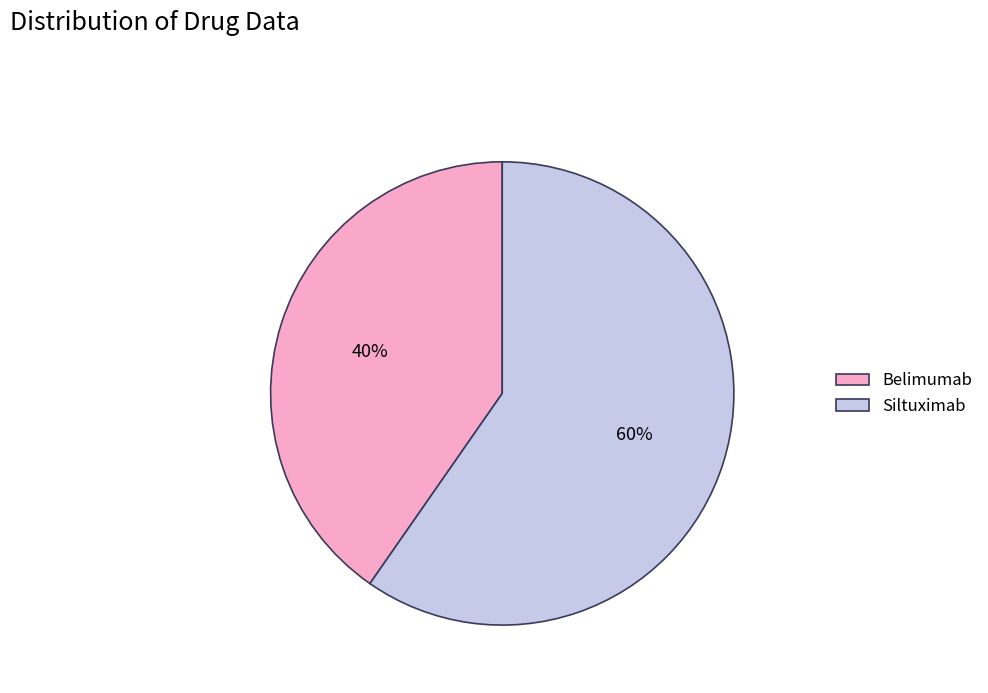

Count the number of slices in the pie.

2